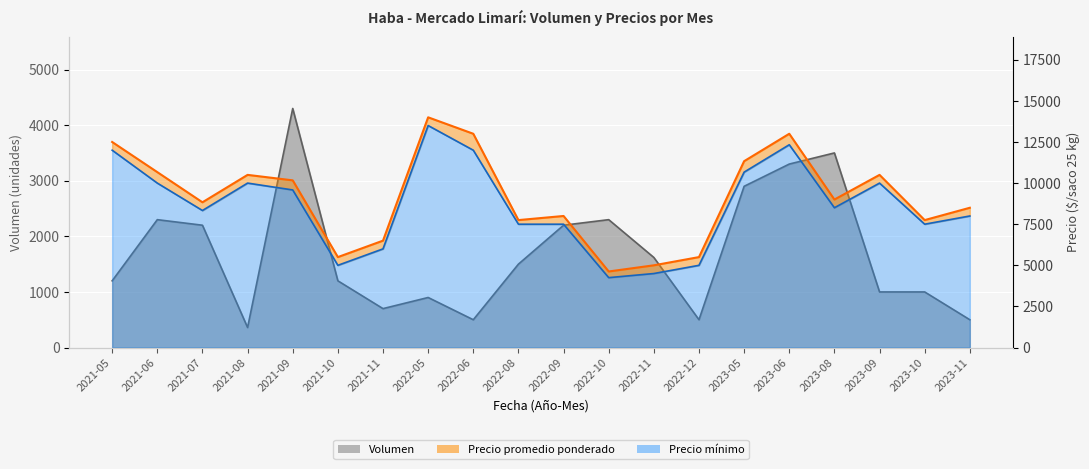

Which series has the widest spread of values?

Precio promedio ponderado